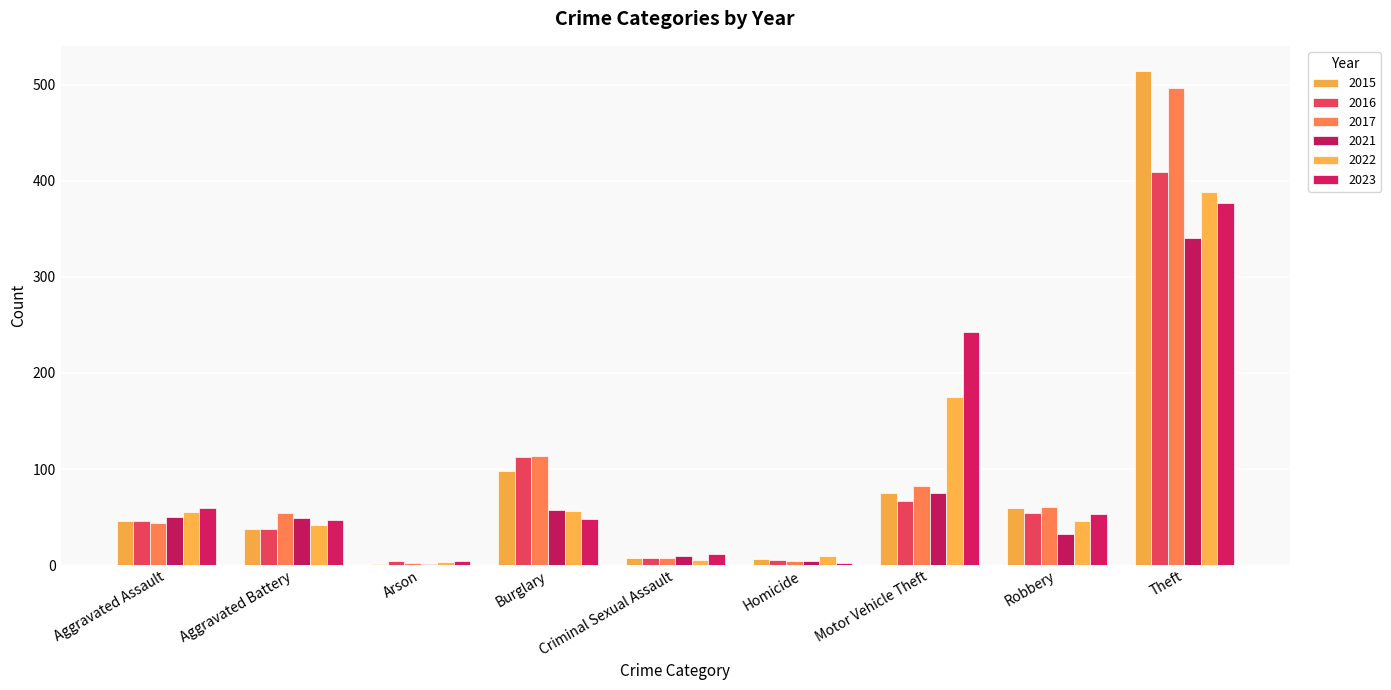

Count the number of categories in the chart.

9